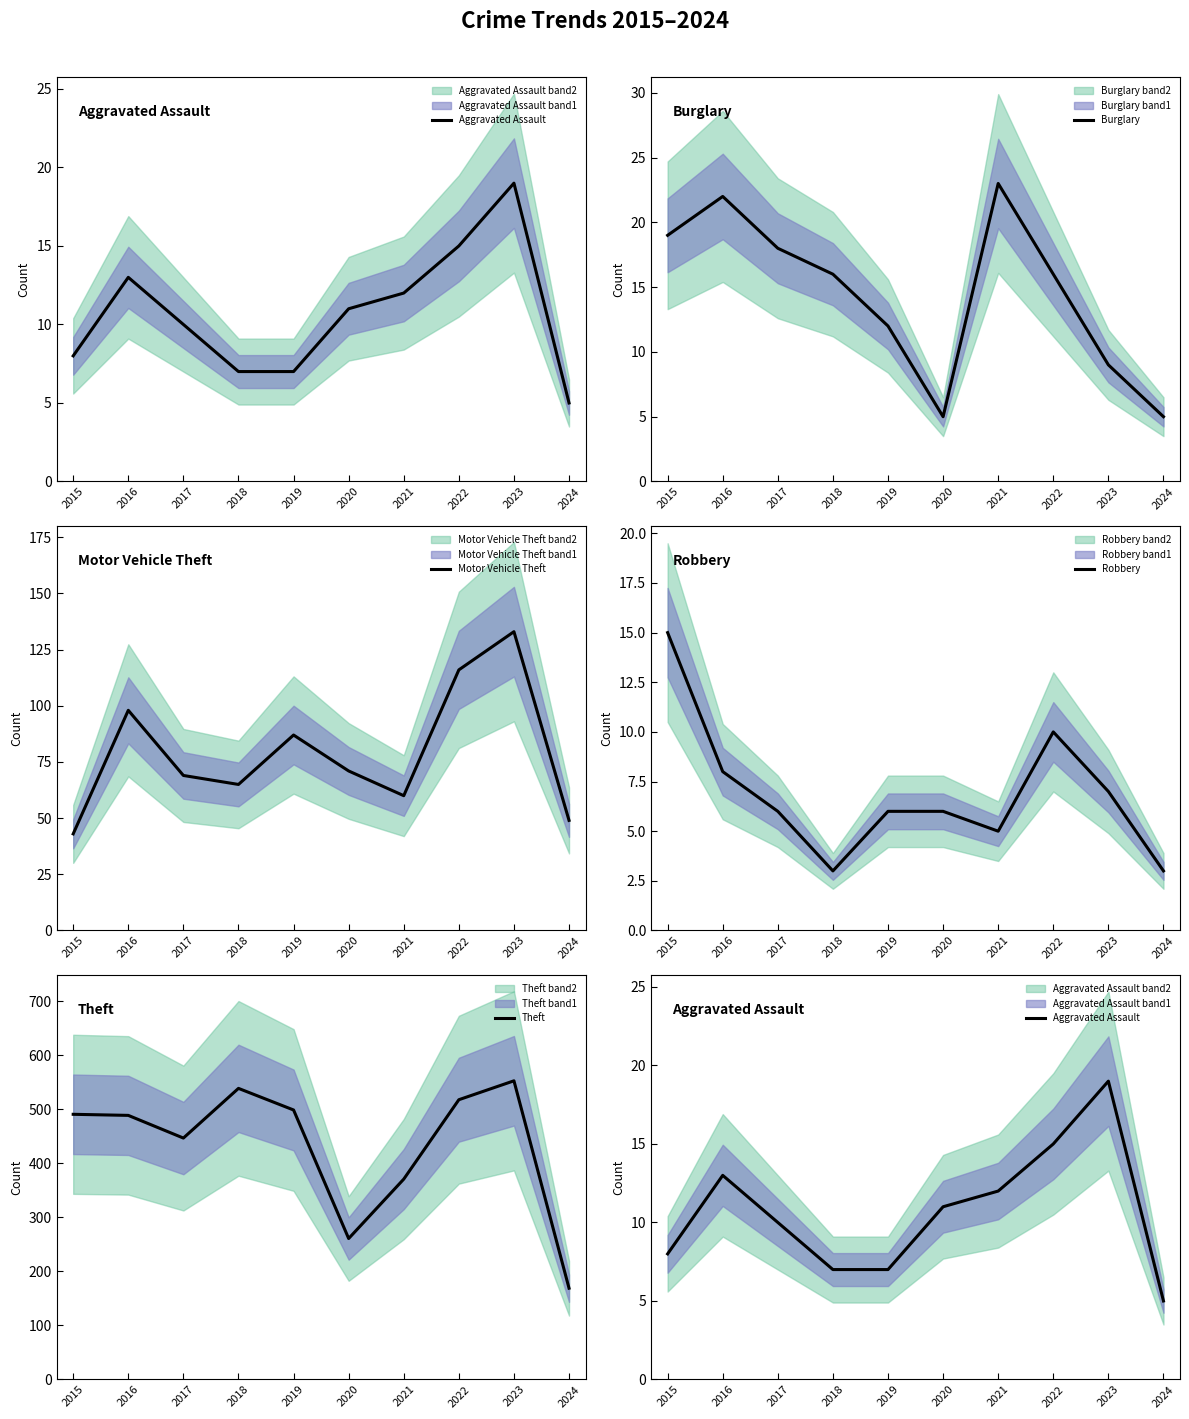

Which series has the largest total across all categories?

Theft